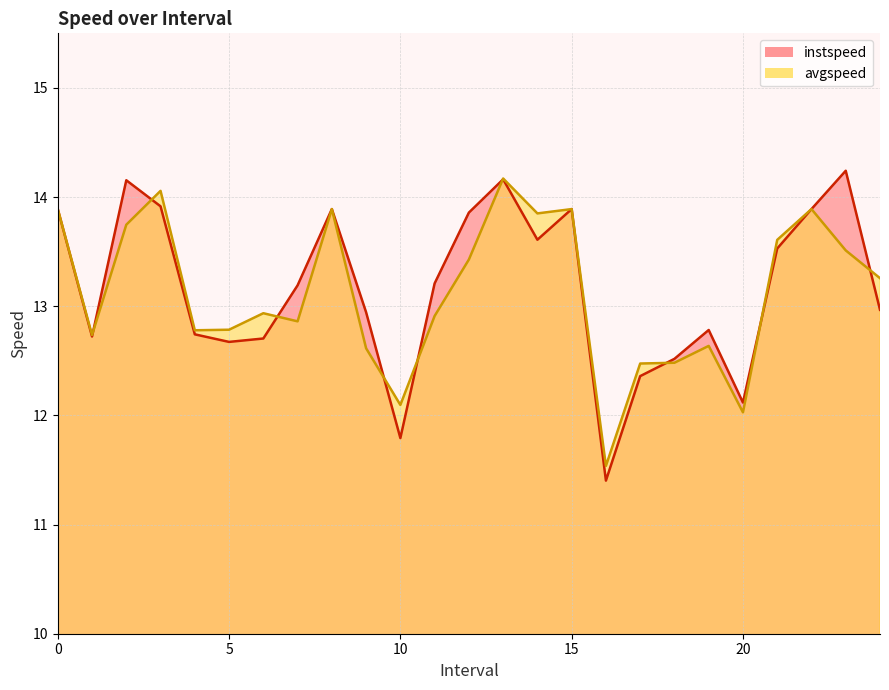

How many lines are shown in the chart?

2